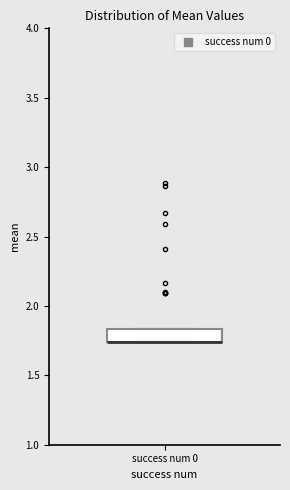

Where is the upper edge of the box for success num 0 on the y-axis? The values are not printed on the chart, so give them approximately, as read against the axis.

1.85